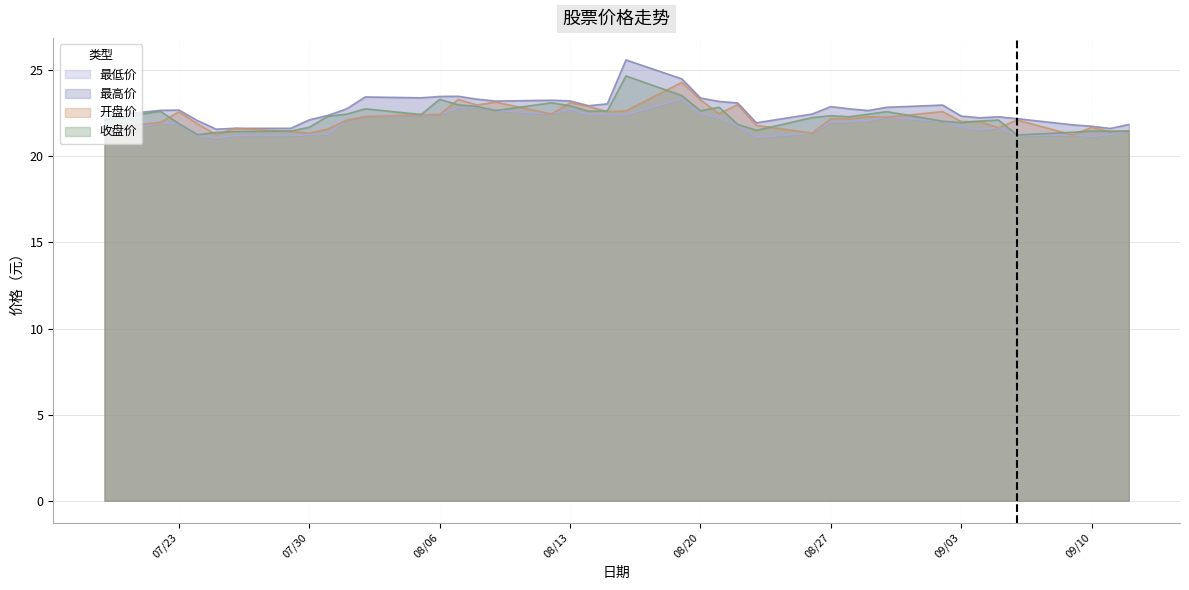

Which series has the widest spread of values?

最高价